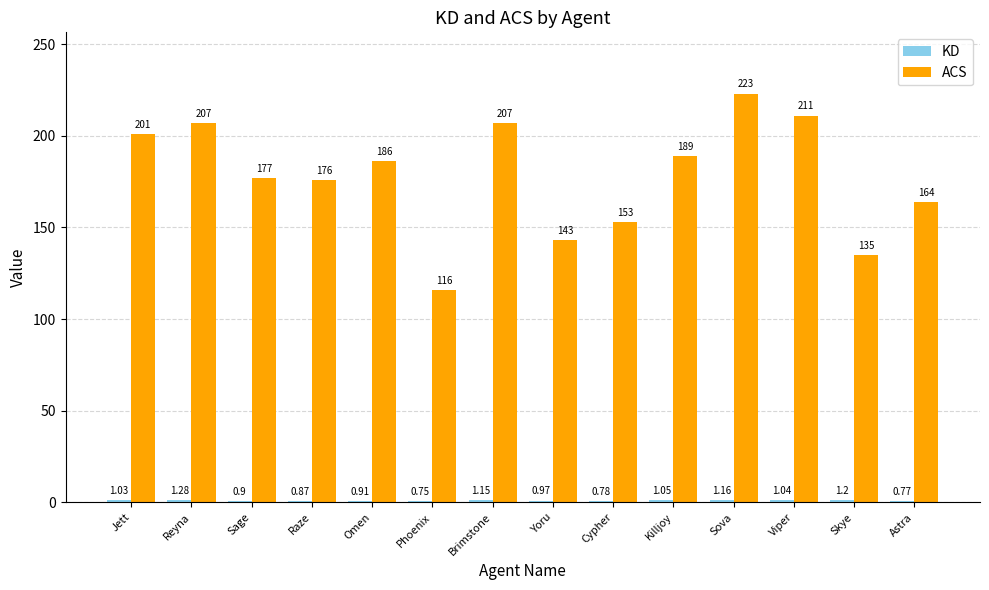

What is the sum of all ACS values?

2488.0